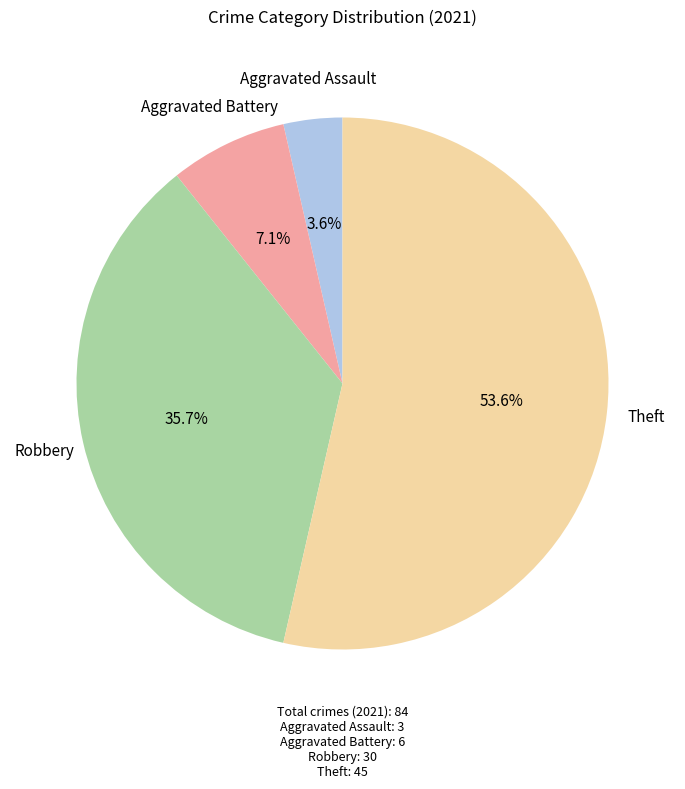

Is there a majority slice in this chart?

Yes